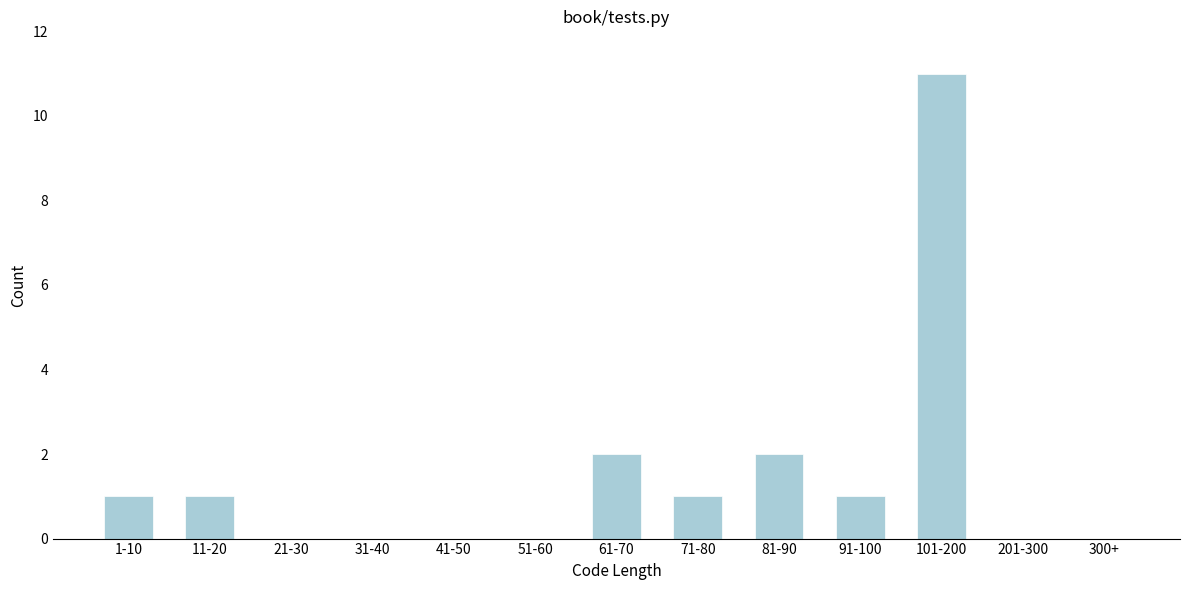

Reading left to right, transcribe all the data shown in this chart.

1-10=1	11-20=1	21-30=0	31-40=0	41-50=0	51-60=0	61-70=2	71-80=1	81-90=2	91-100=1	101-200=11	201-300=0	300+=0